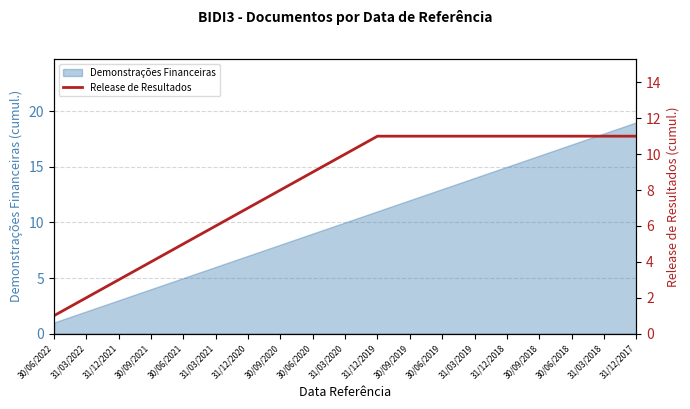

The value of Demonstrações Financeiras at 31/12/2019 is 15. True or false?

False